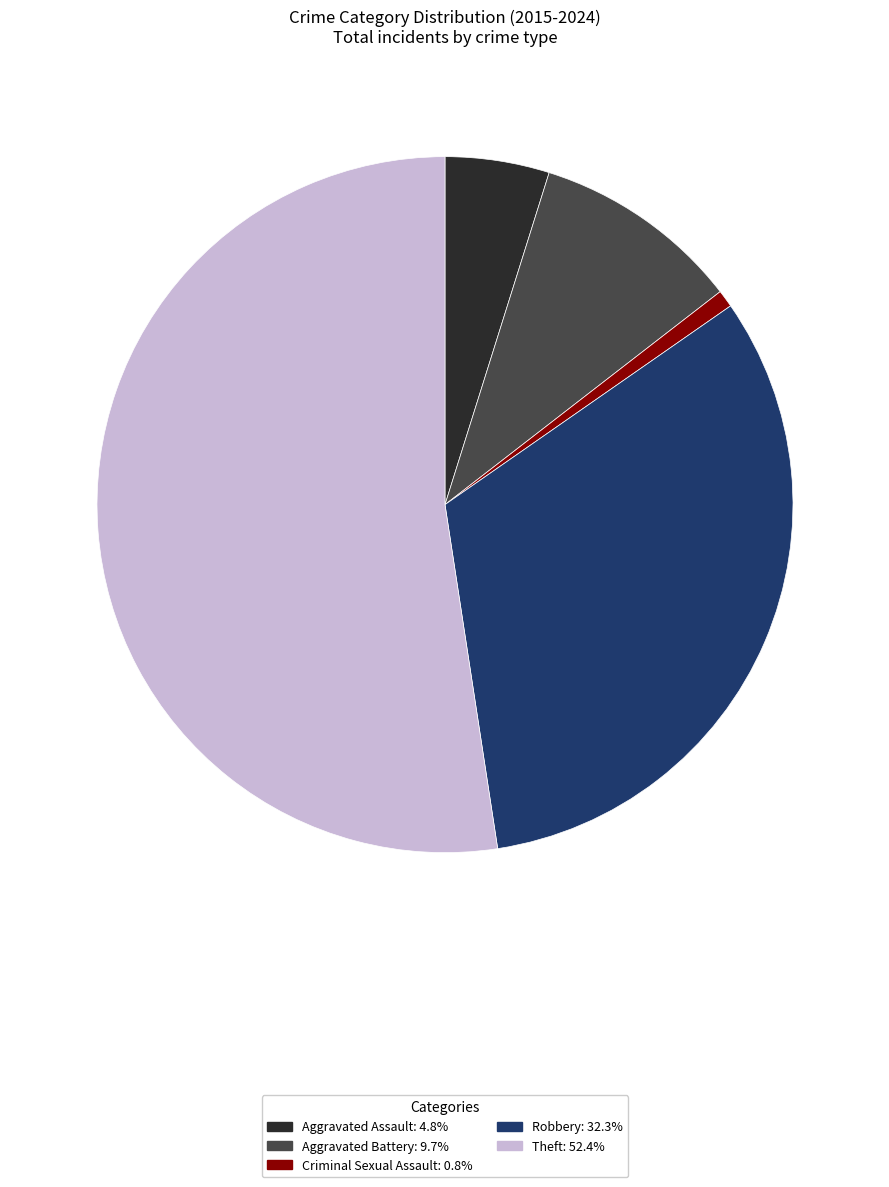

Is there a majority slice in this chart?

Yes